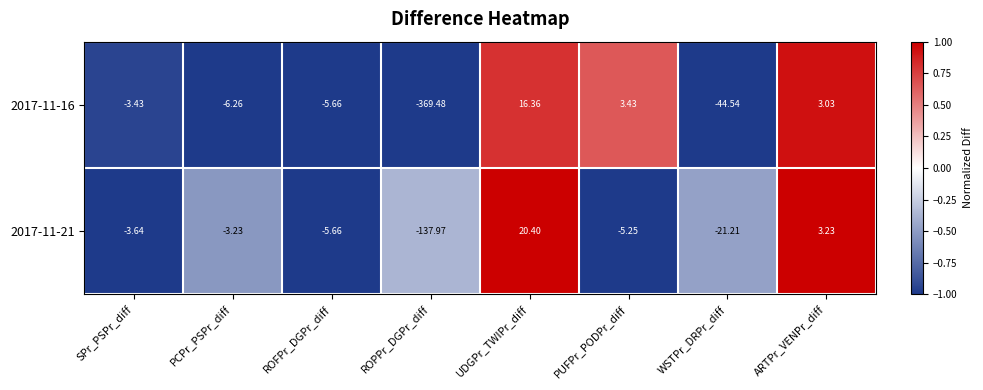

At how many categories does at least one series exceed 0?

3